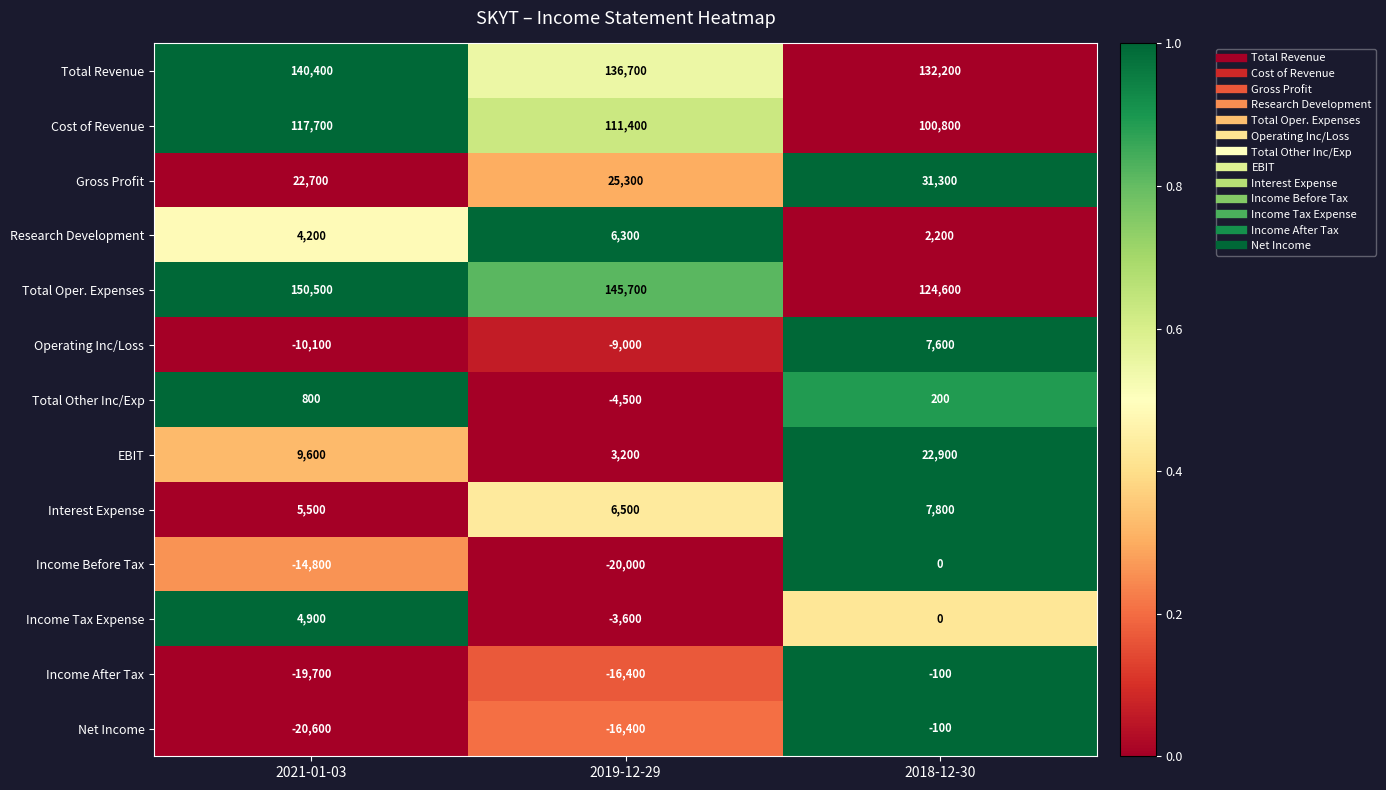

Where is Income After Tax nearest to the value -9900?

2019-12-29